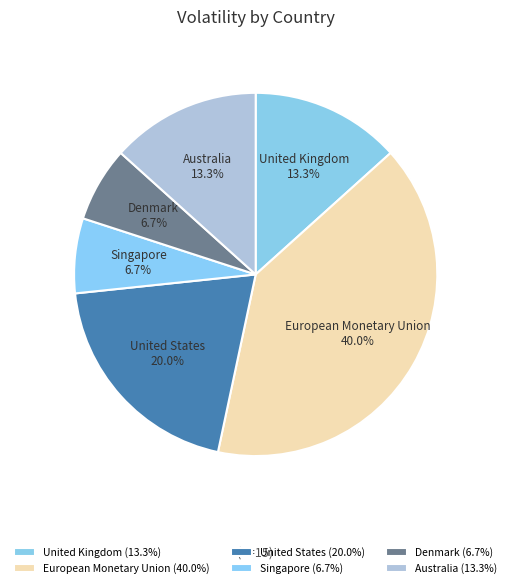

Between United Kingdom and European Monetary Union, which is larger?

European Monetary Union